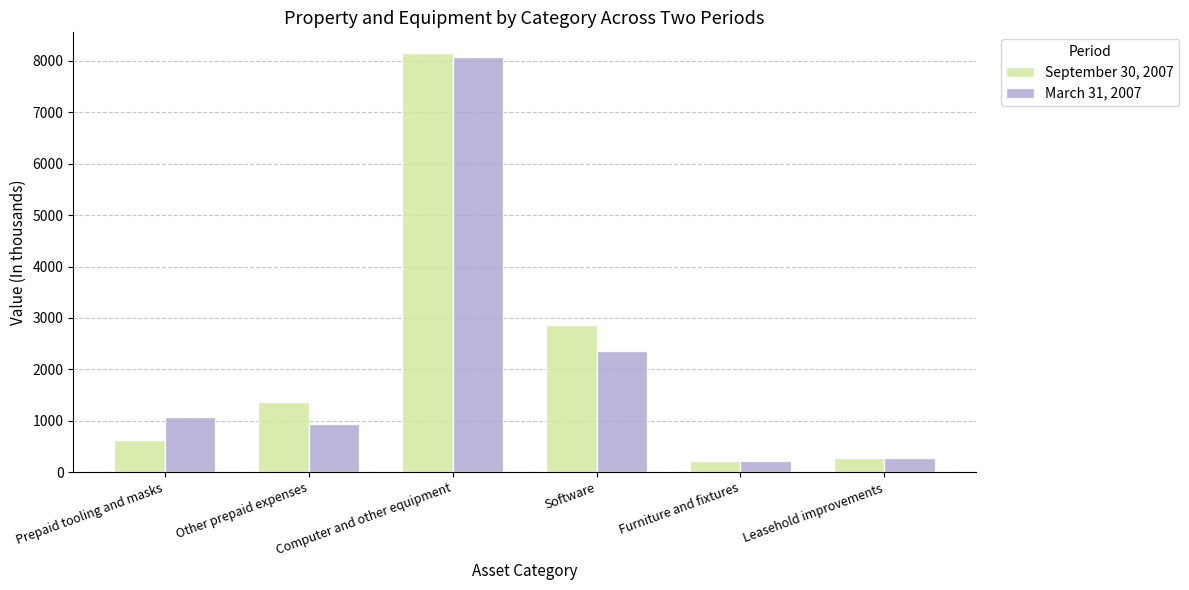

What is the difference between the September 30, 2007 values at Leasehold improvements and Computer and other equipment?

7863